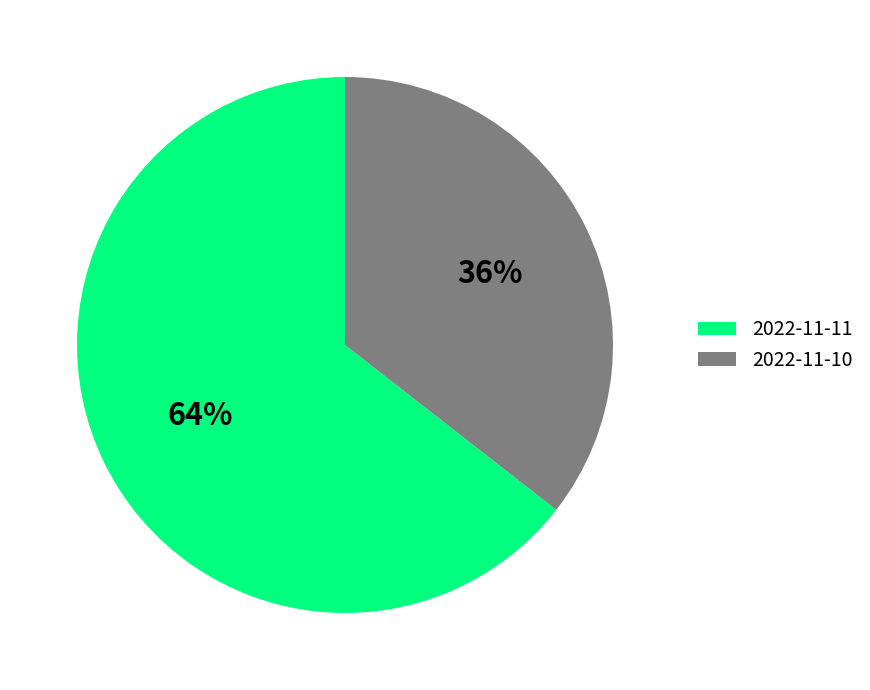

Which has a higher value, 2022-11-10 or 2022-11-11?

2022-11-11